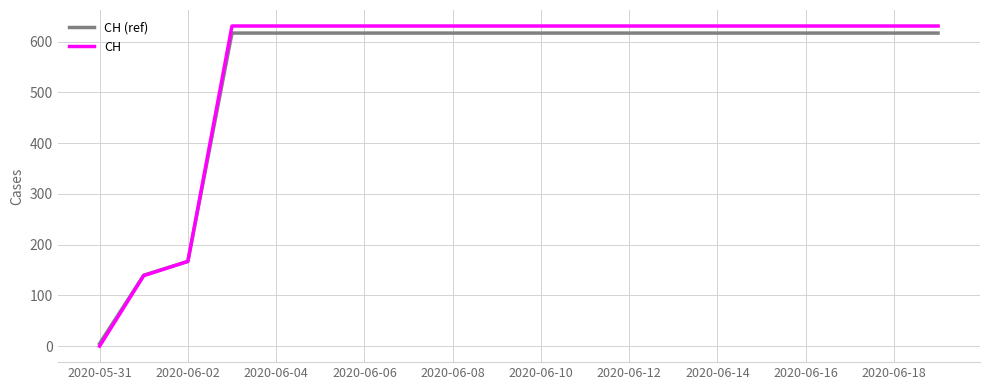

What is the maximum value shown in the chart?

631.0